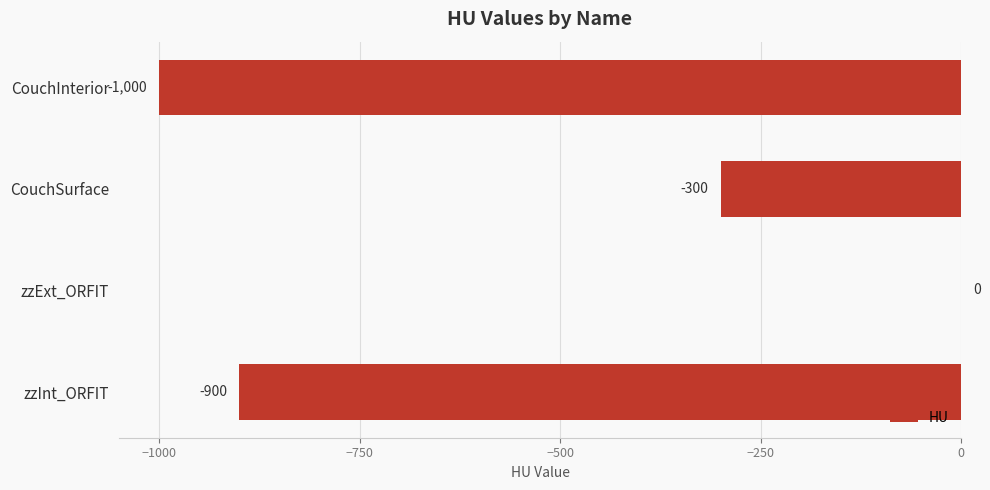

Between CouchInterior and zzExt_ORFIT, which is larger?

zzExt_ORFIT